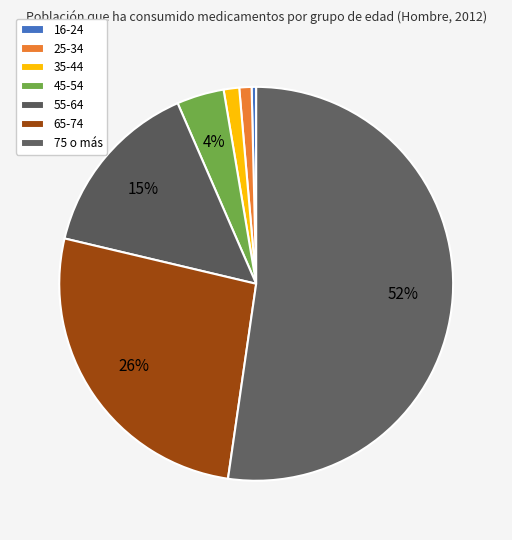

Do 75 o más and 55-64 together represent more than half of the pie?

Yes